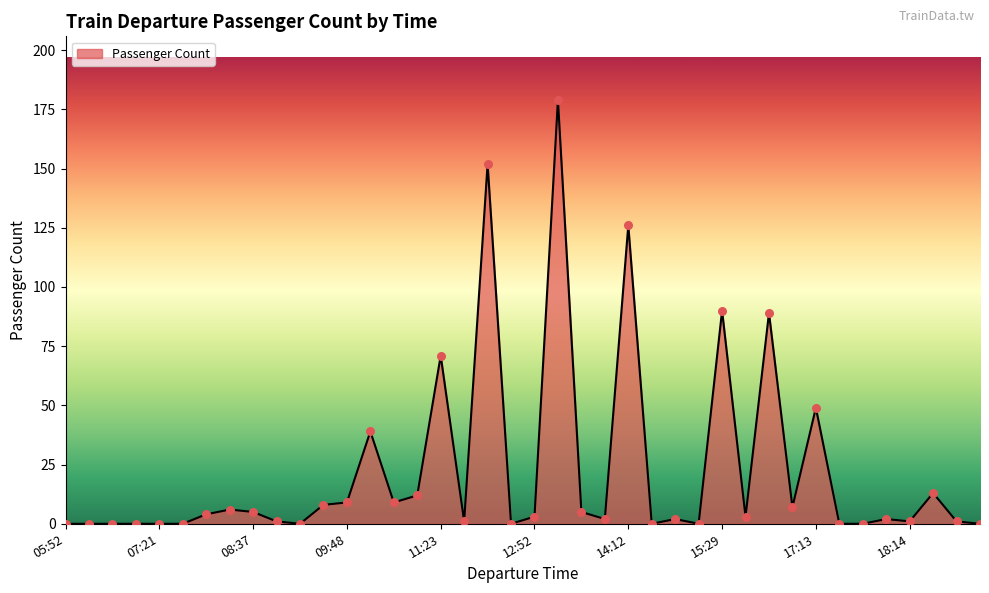

Is this an area chart (filled region under the line)?

Yes